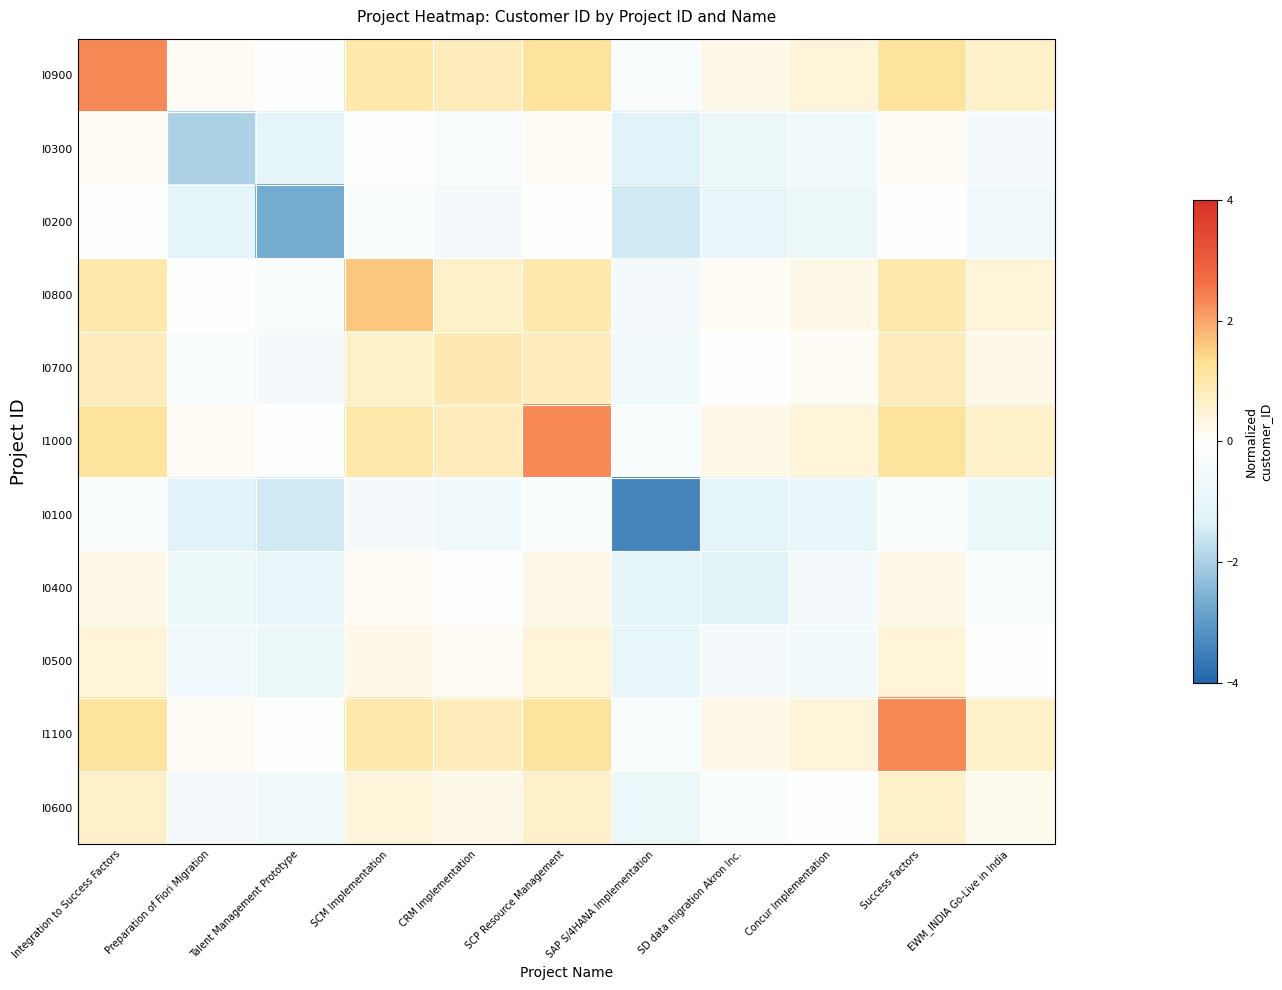

Which series has the widest spread of values?

I0100